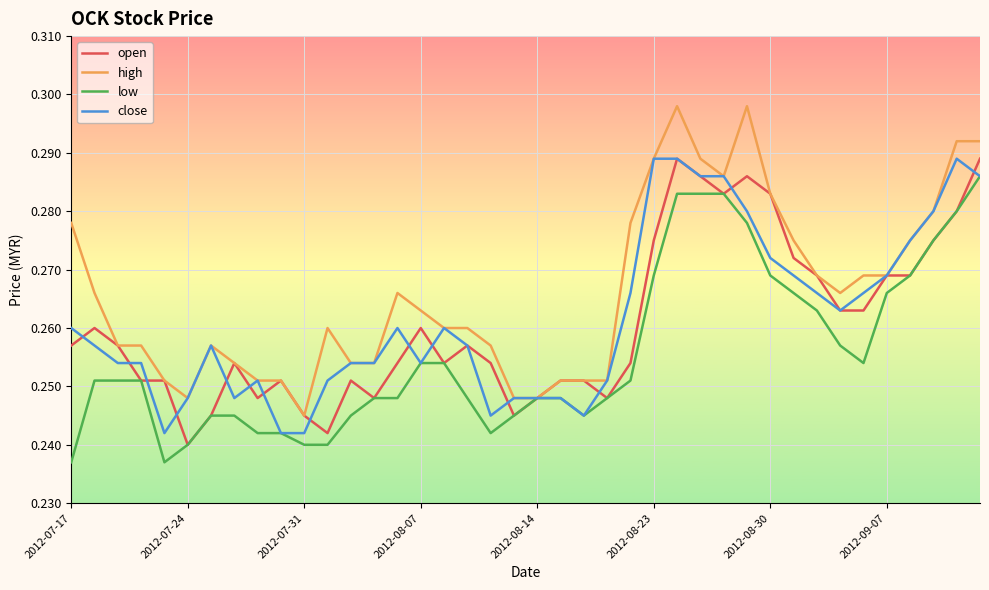

Which series has the largest total across all categories?

high